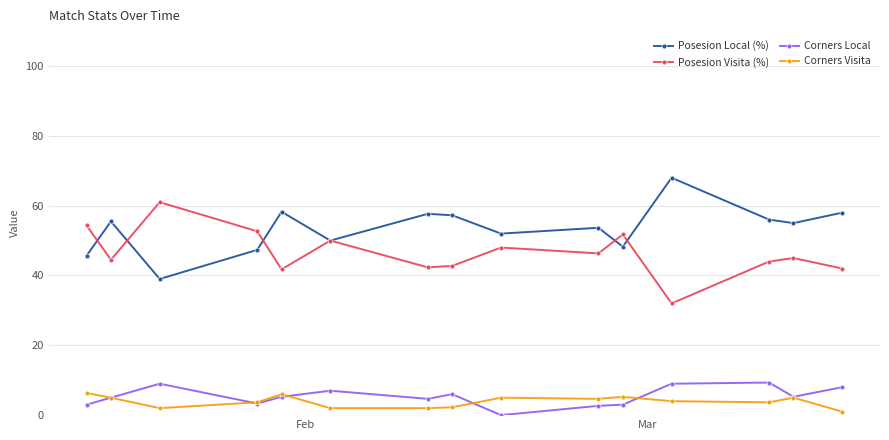

What is the sum of all Posesion Visita (%) values?

698.4